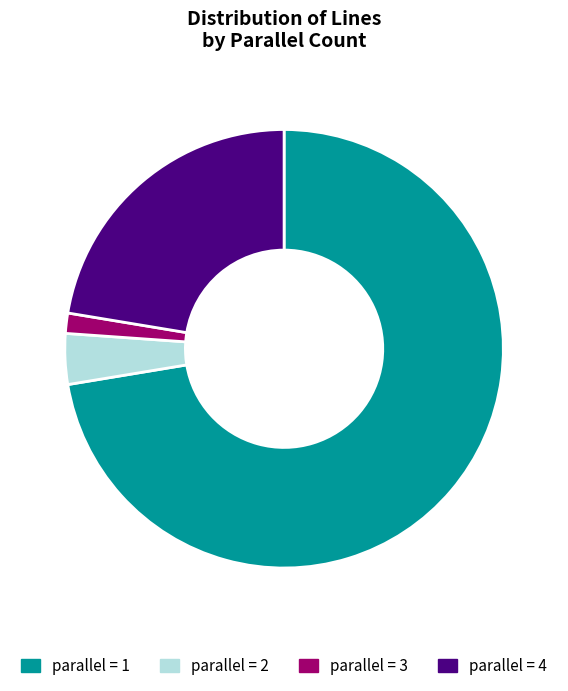

Between parallel = 3 and parallel = 1, which is larger?

parallel = 1